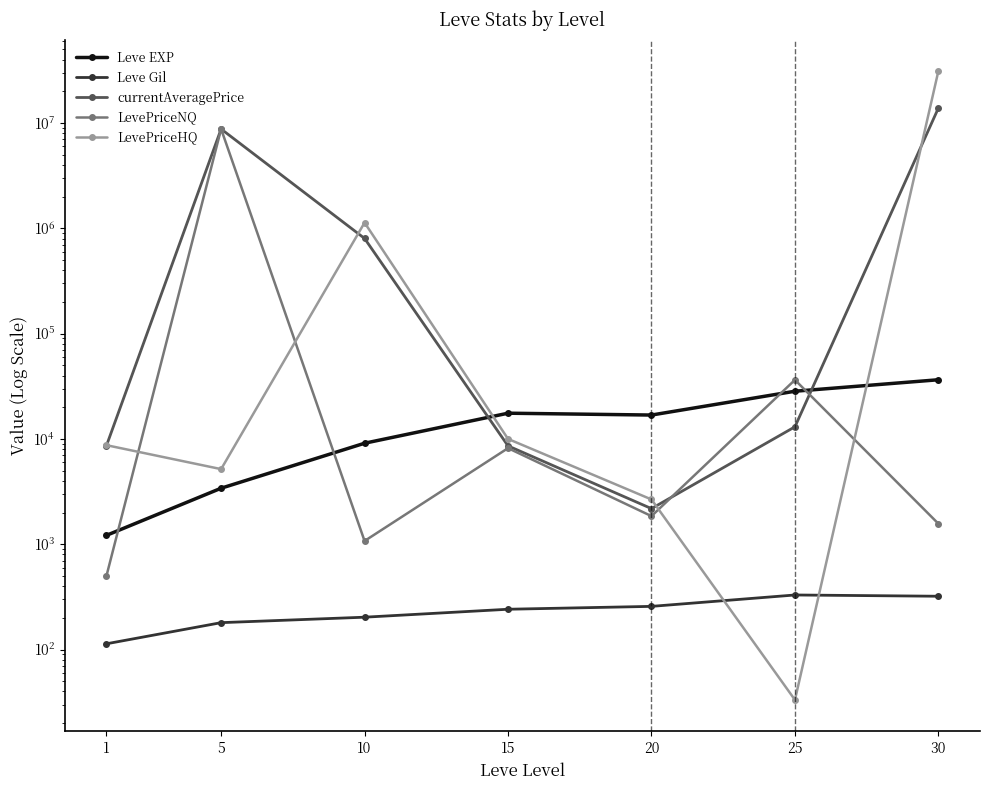

True or false: currentAveragePrice and Leve EXP intersect in this chart.

True